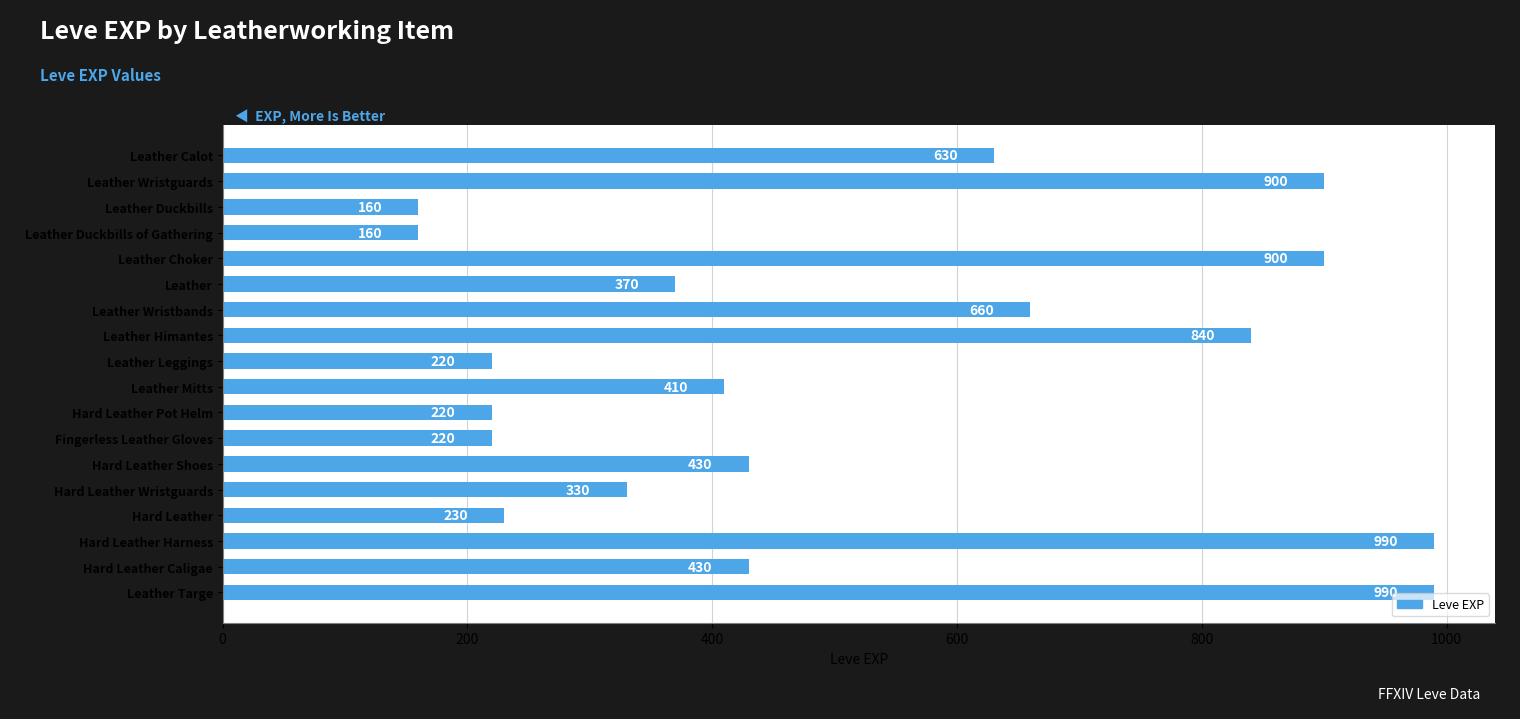

How many bars are there in total?

18